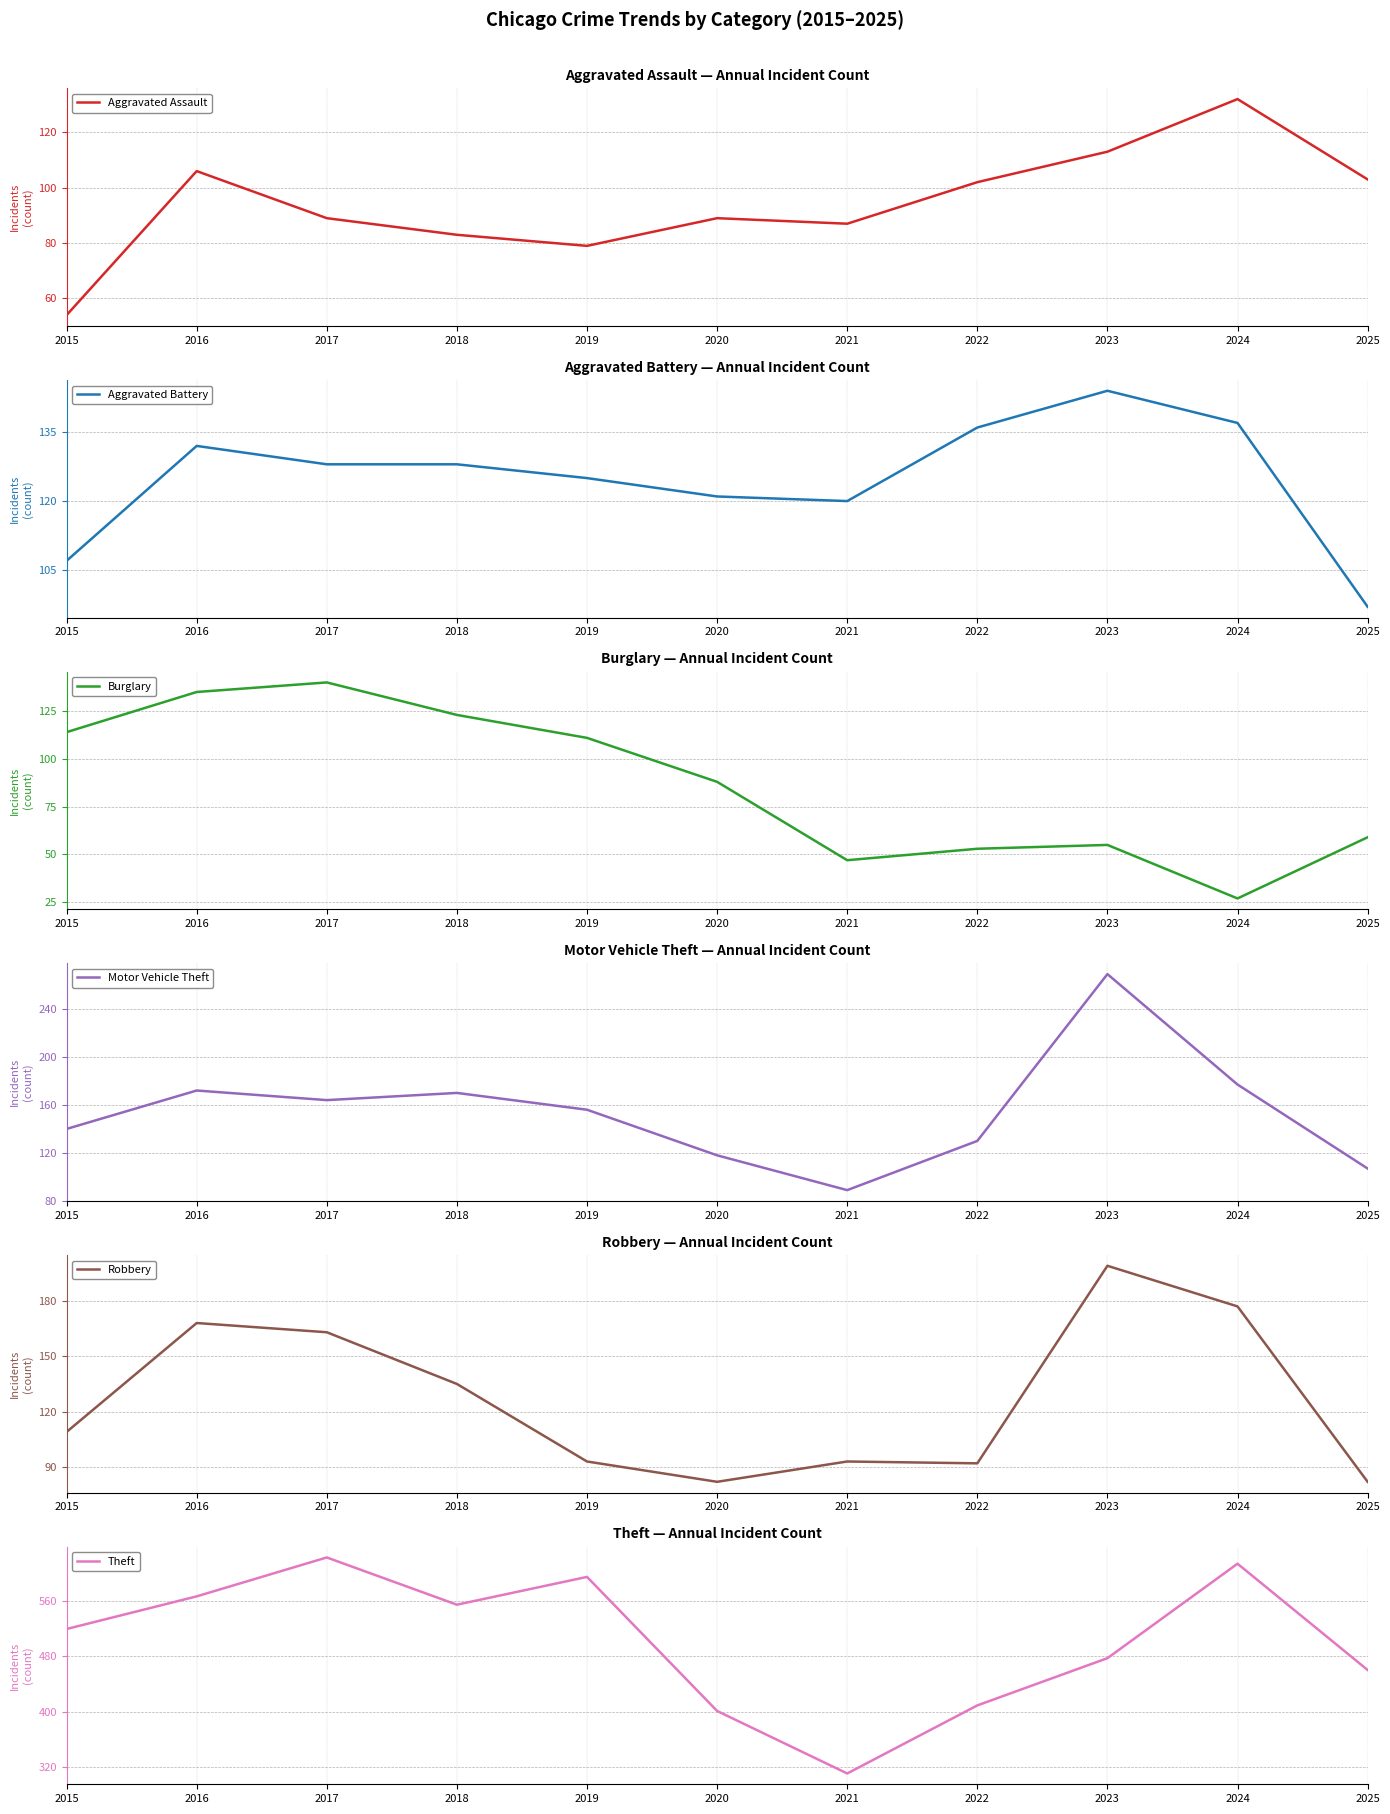

True or false: Robbery has a value of 308 at 2023.

False